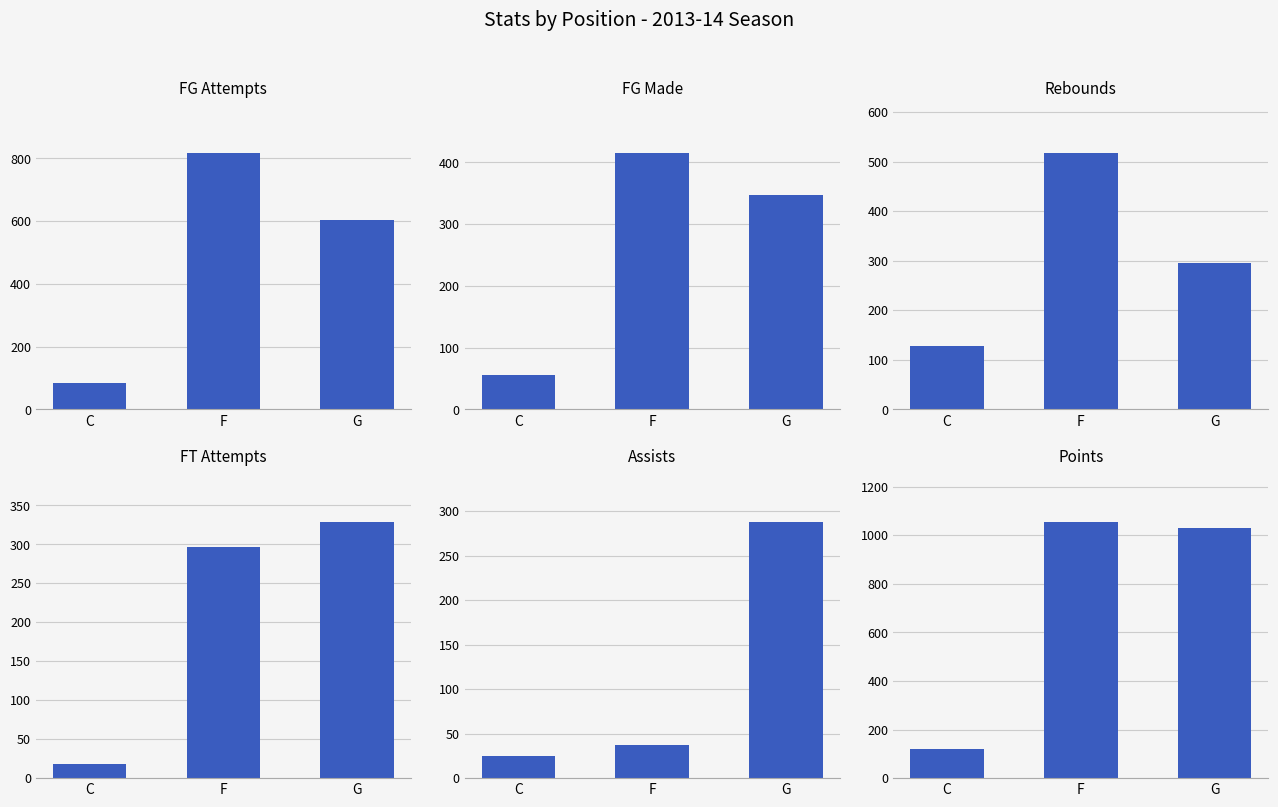

What is the approximate value of FT Attempts at F, to the nearest 5?

295